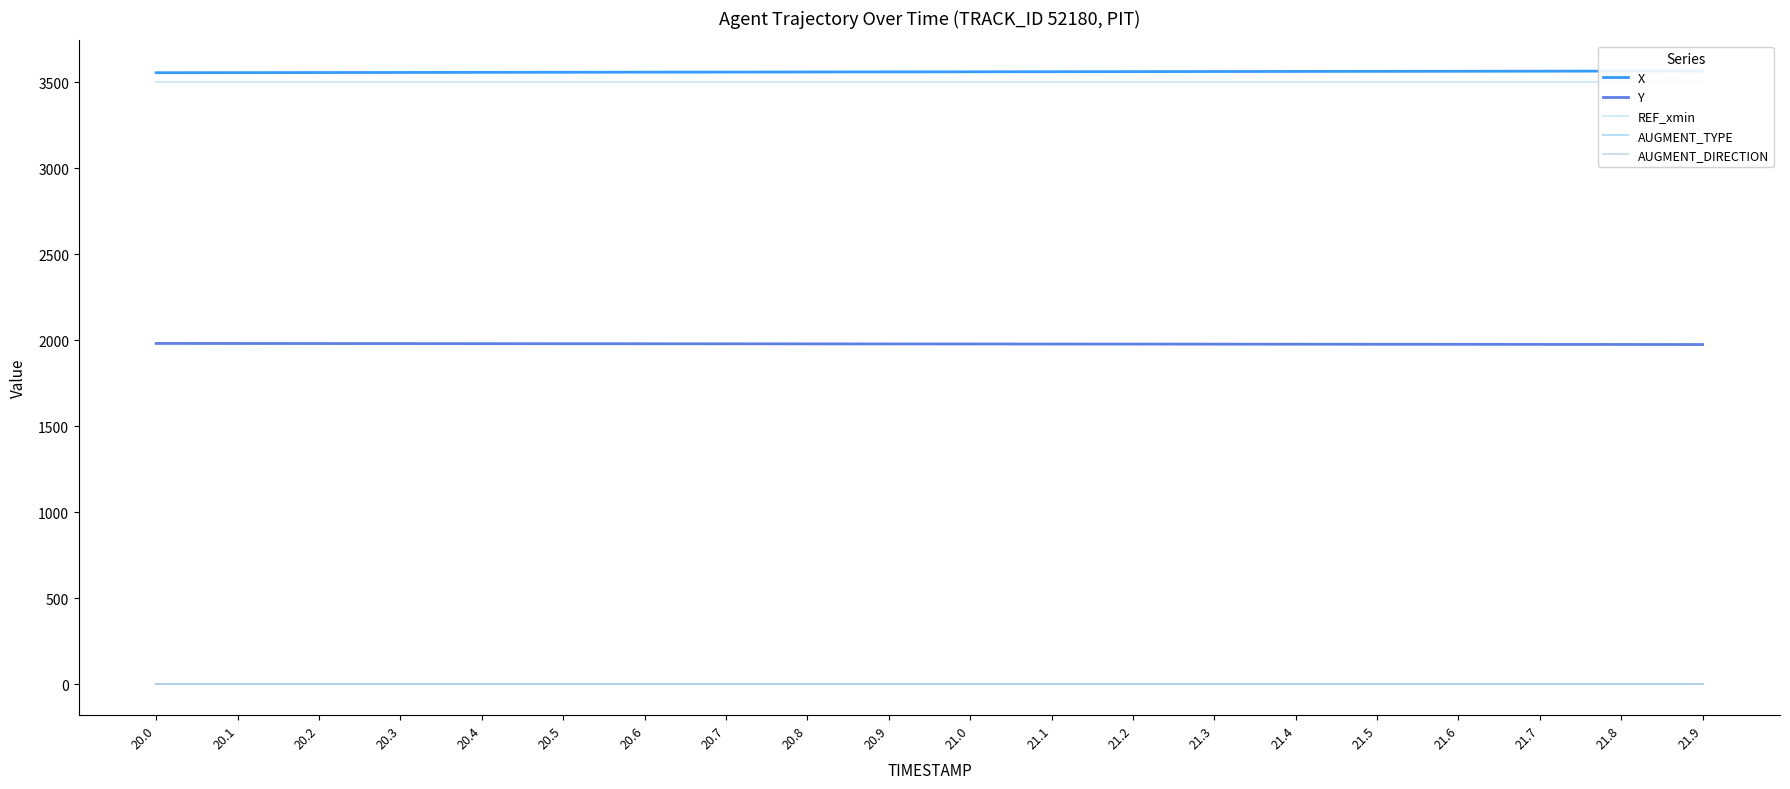

Between 21.6 and 21.4, which is larger?

21.6